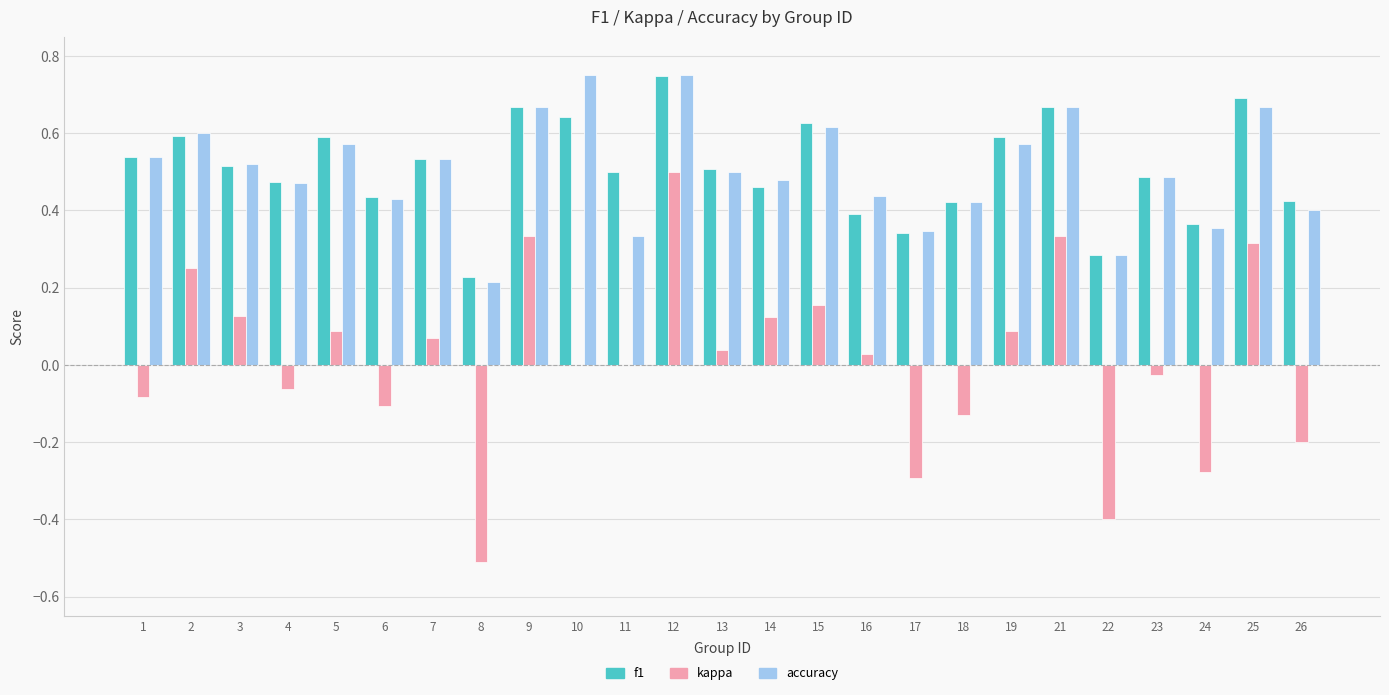

Is the value of f1 at 1 greater than the value of kappa at 16?

Yes